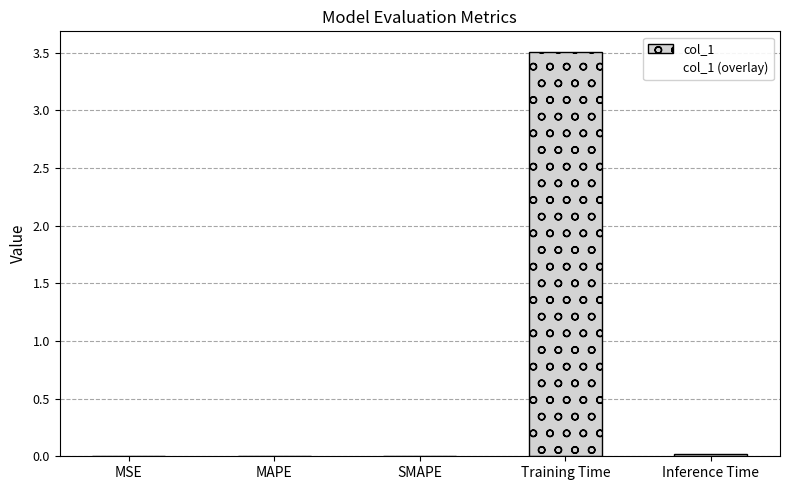

True or false: the data shows 0.0 at Inference Time.

True